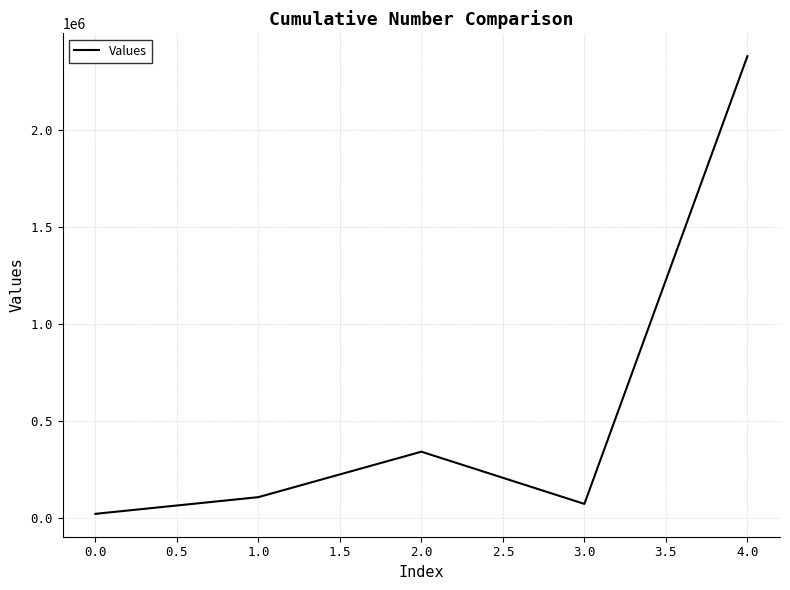

What is the difference between the second highest and second lowest values?

268726